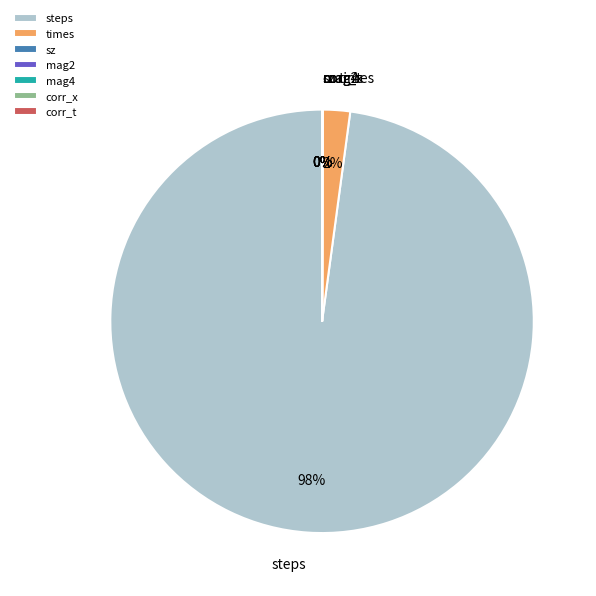

Which slice is the largest?

steps